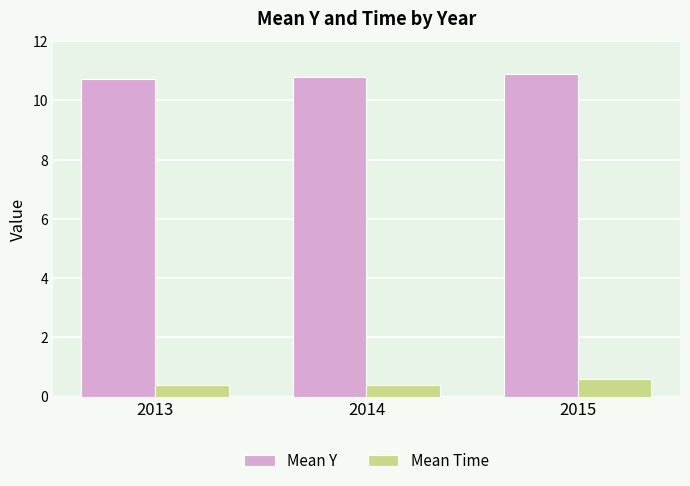

At which category is the sum across all series the highest?

2015